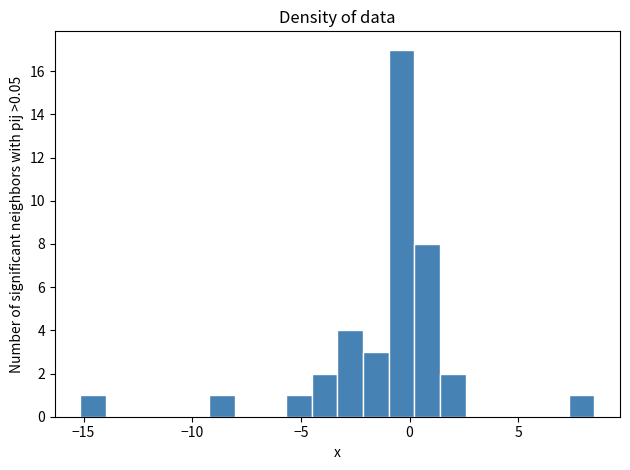

Read against the x-axis, roughly where is the centre of the tallest bar?

-0.5